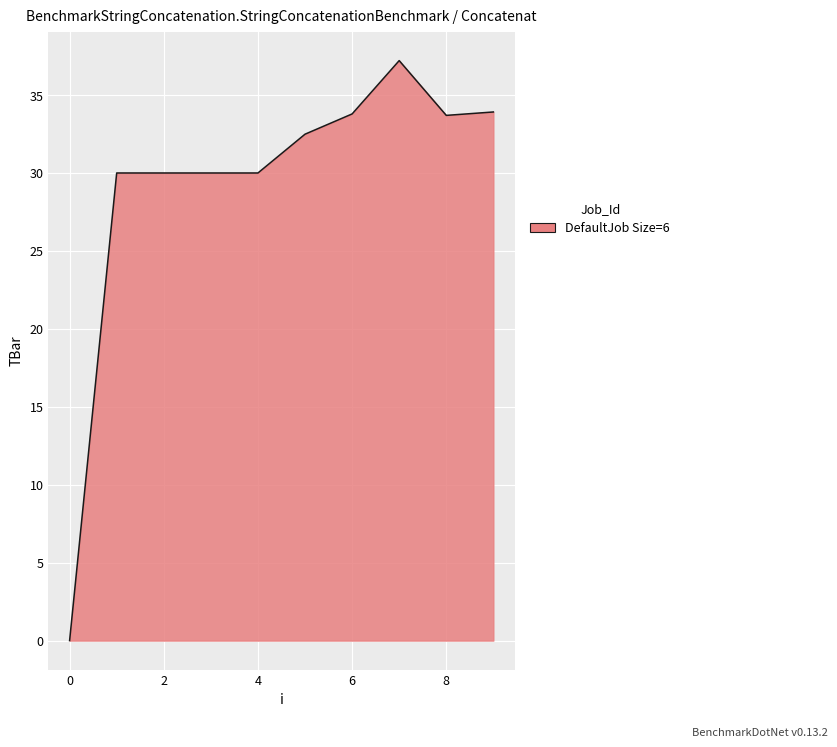

What is the difference between the maximum and minimum values?

37.2